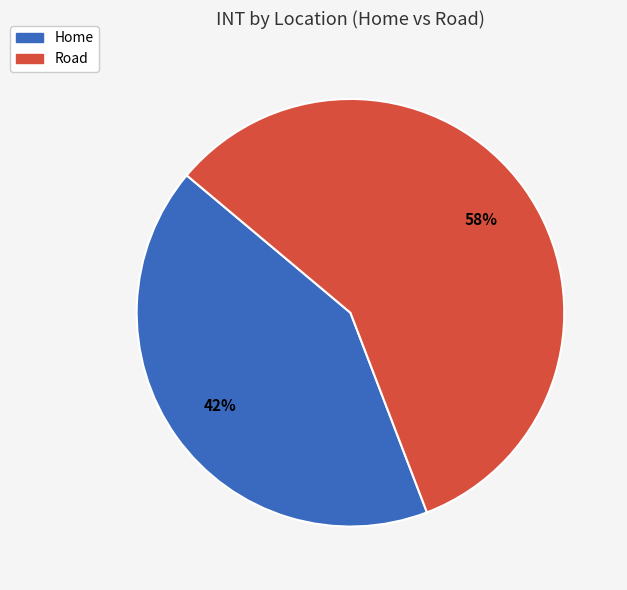

To the nearest percent, what is the average slice percentage?

50%